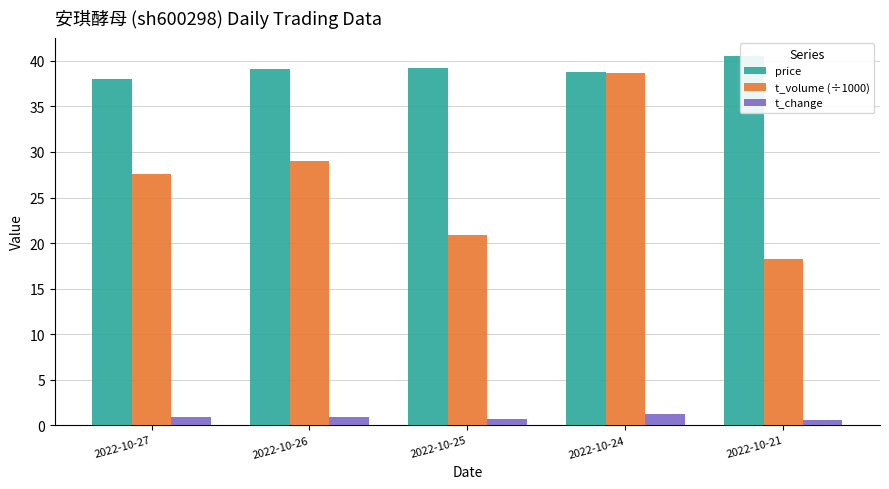

Which label corresponds to the largest value in the chart?

2022-10-21